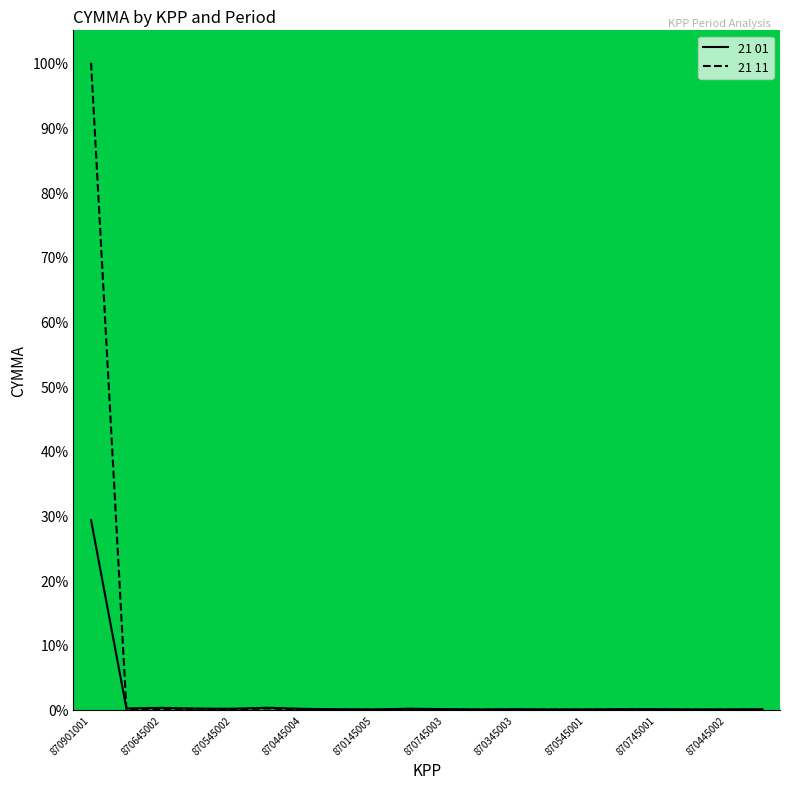

How many lines are shown in the chart?

2